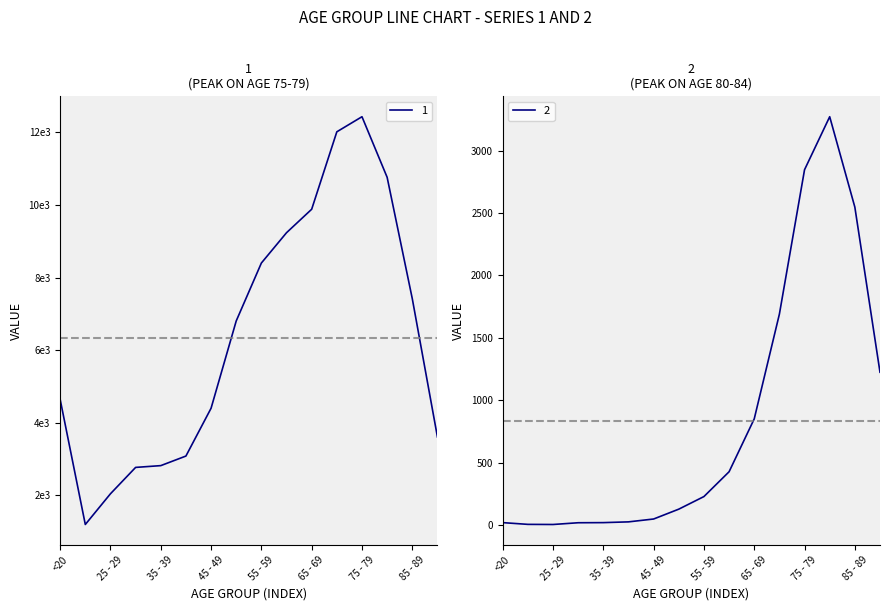

How many values in the 2 series are below 227?

8